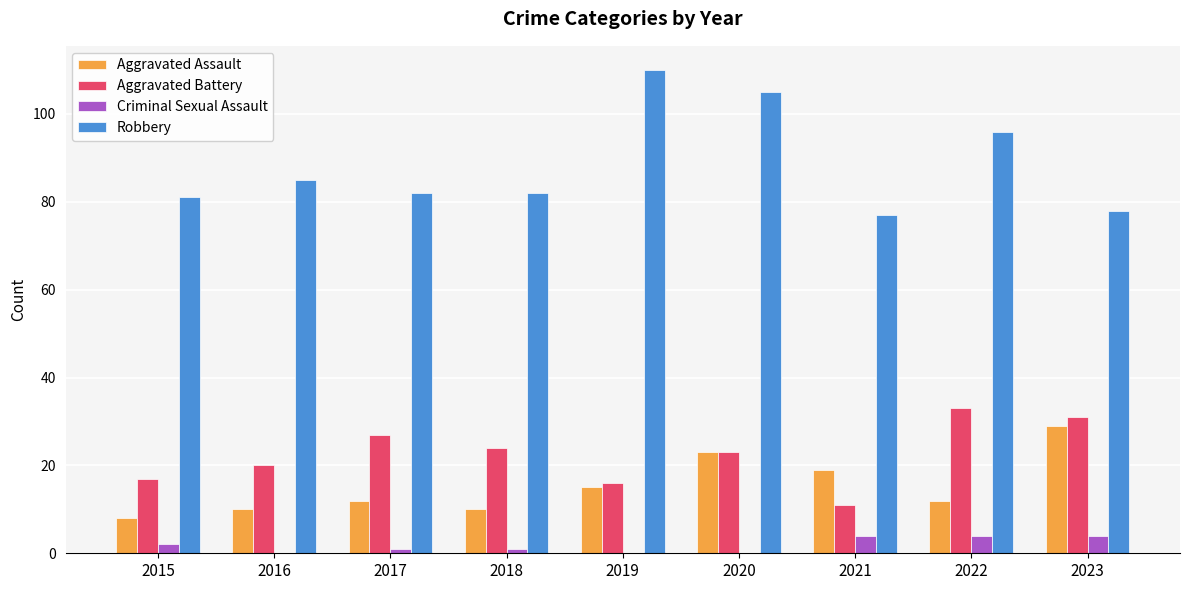

What value does the Criminal Sexual Assault series have at 2023?

4